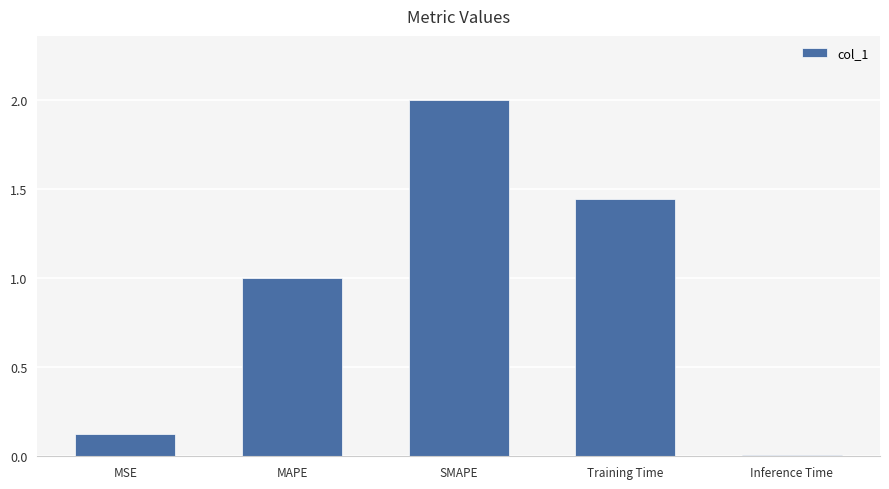

What is the difference between the maximum and second lowest values?

1.9